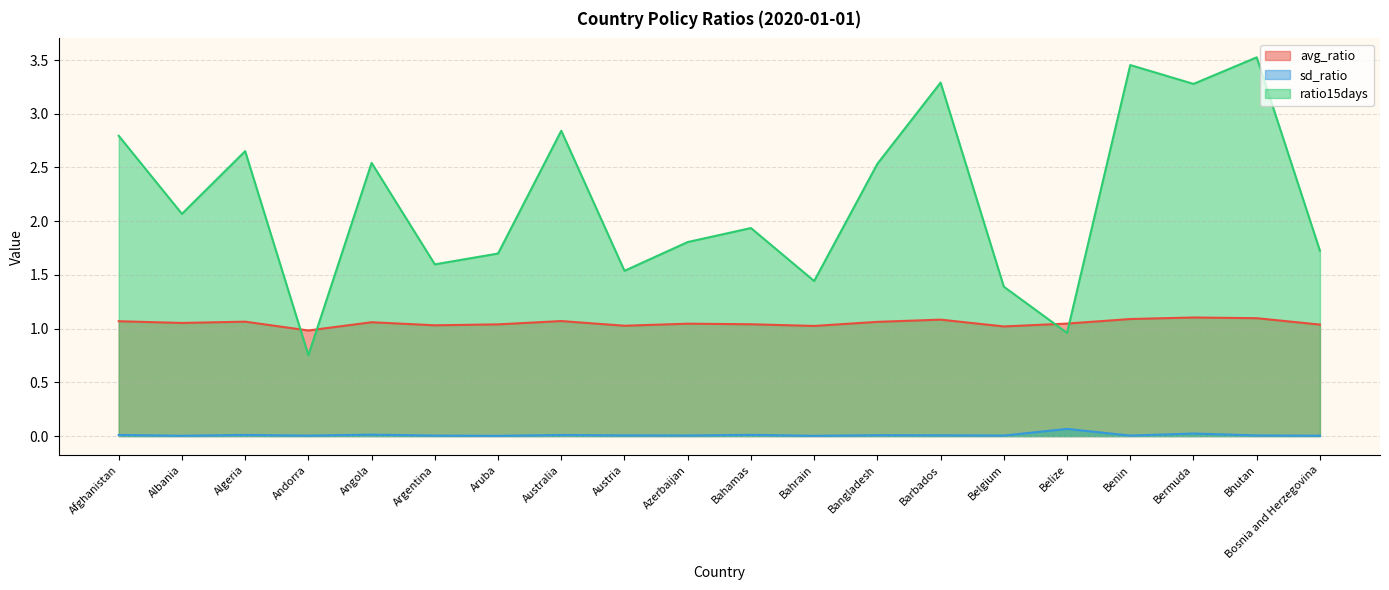

Does the chart have visible grid lines?

Yes